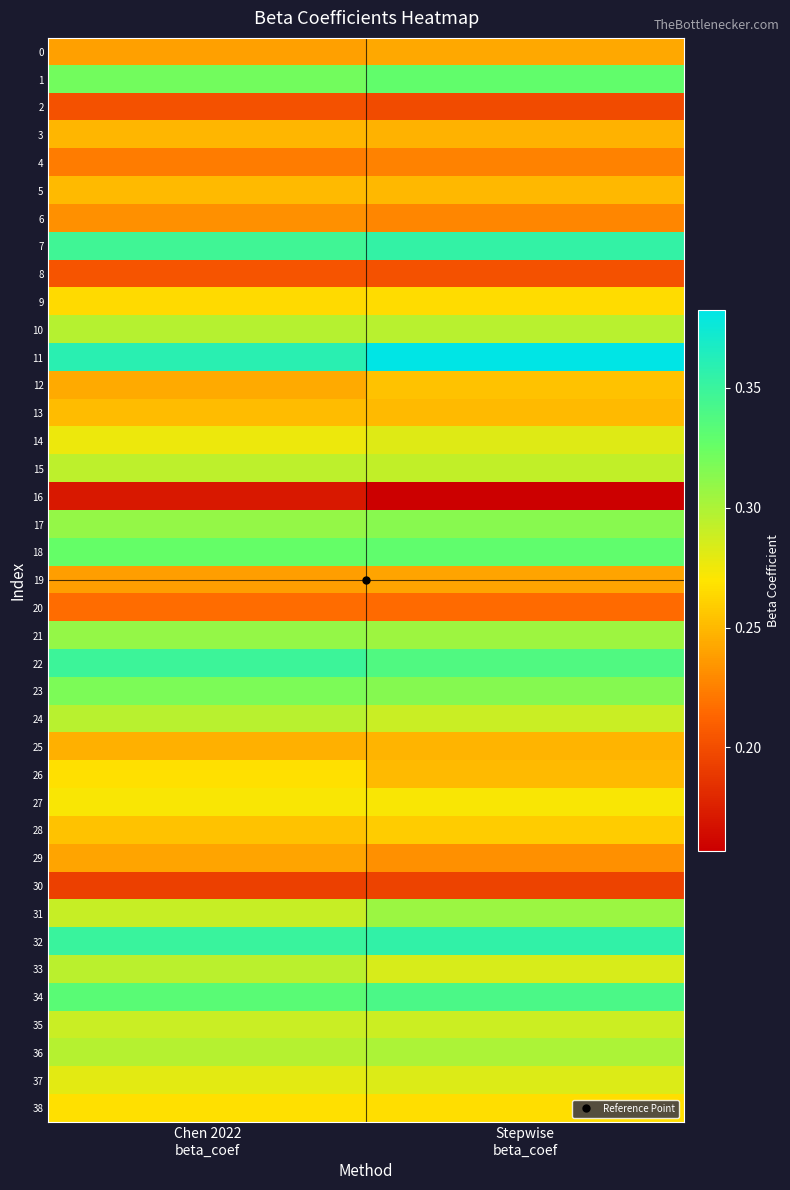

How many series are shown in this chart?

39